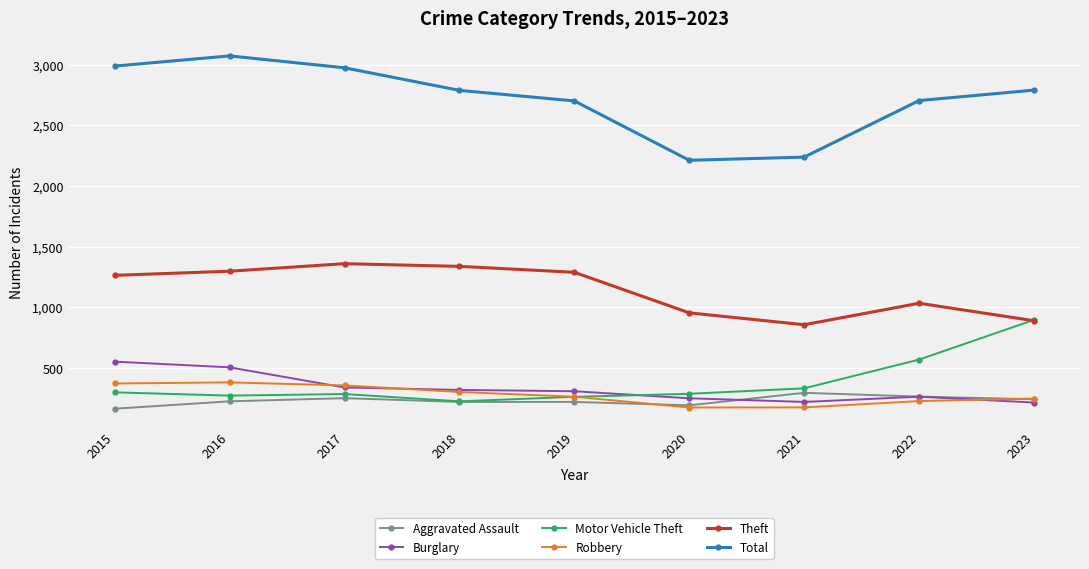

Between which two adjacent categories do Theft and Motor Vehicle Theft first intersect?

2022 and 2023